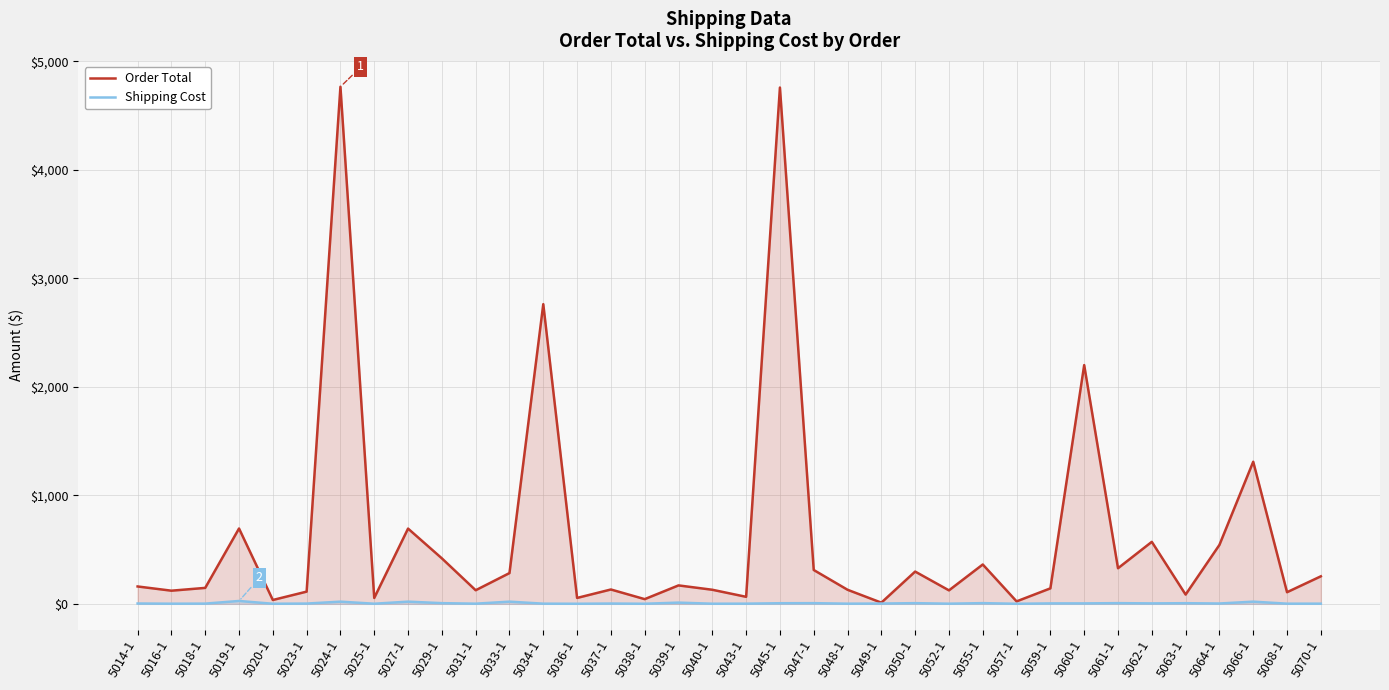

Rank the series by their maximum value, from highest to lowest.

Order Total, Shipping Cost